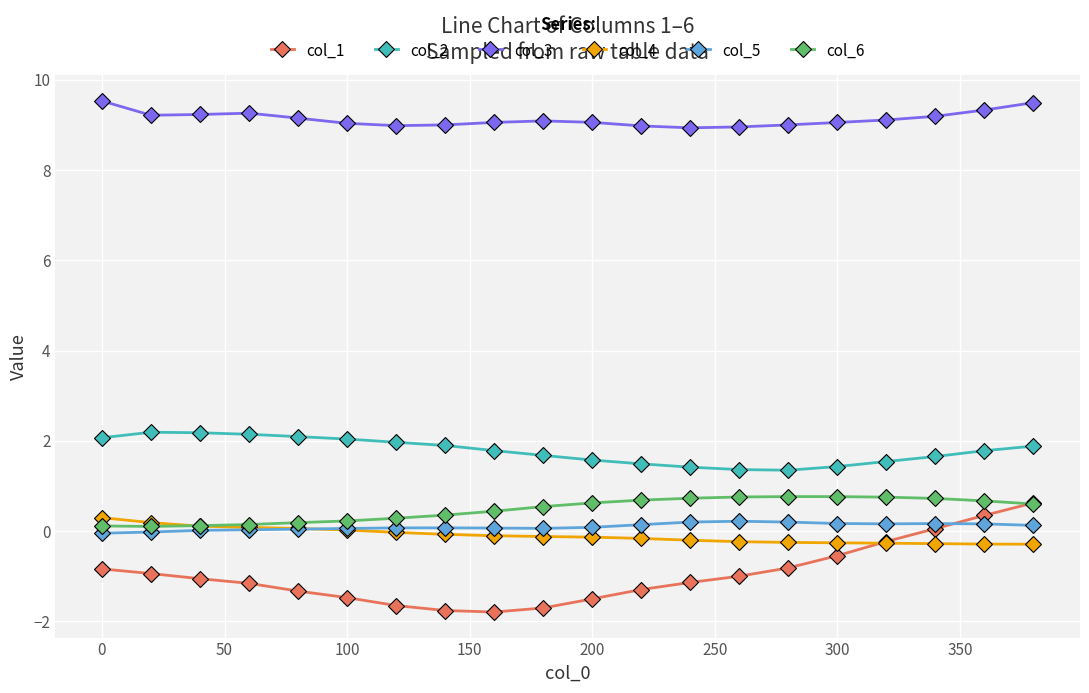

What is the average value of the col_5 series?

0.1